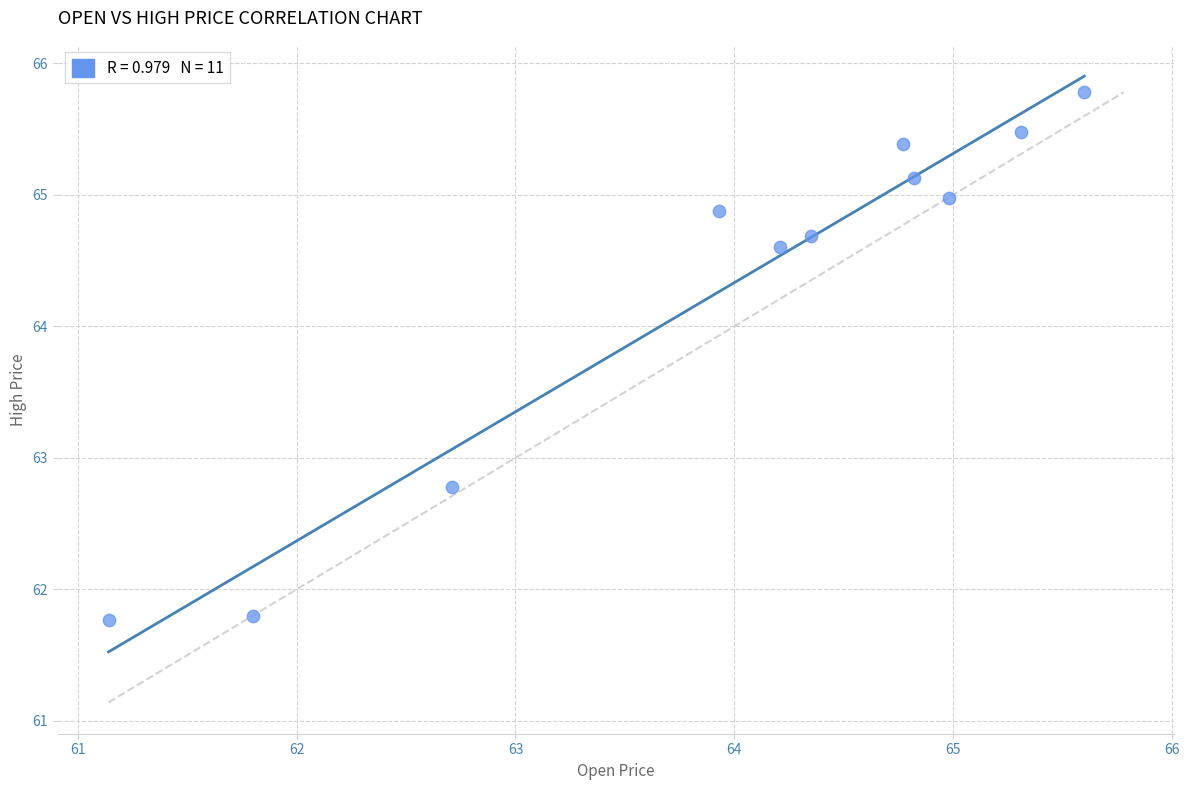

What is the range of X values (max minus min)?

4.5